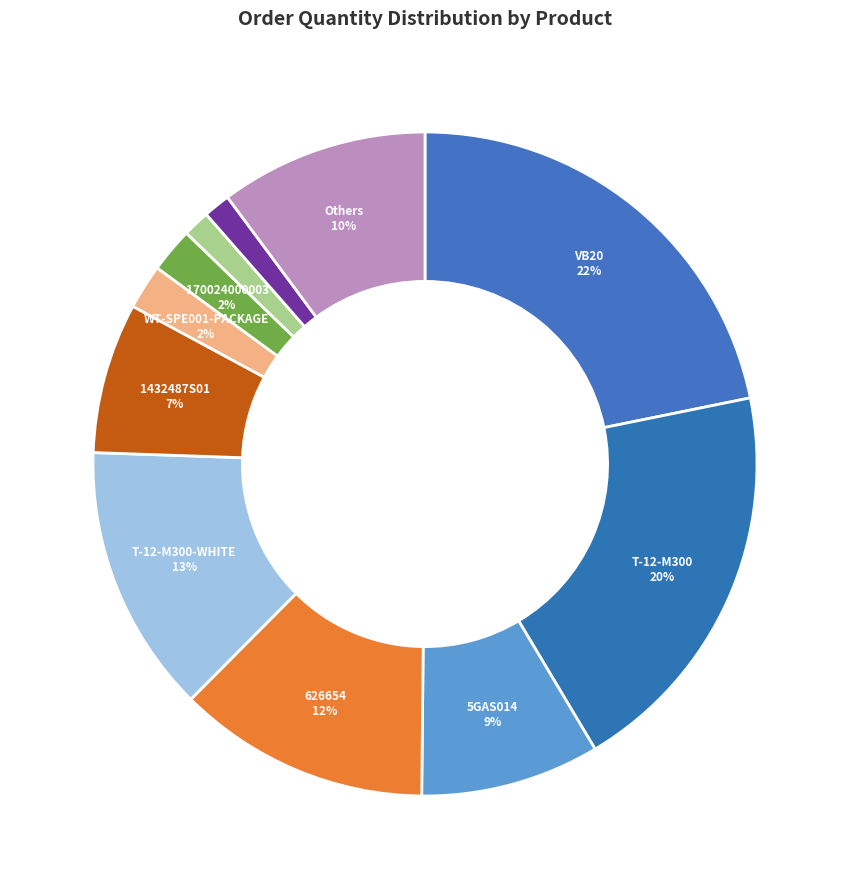

How many slices are in this pie chart?

11